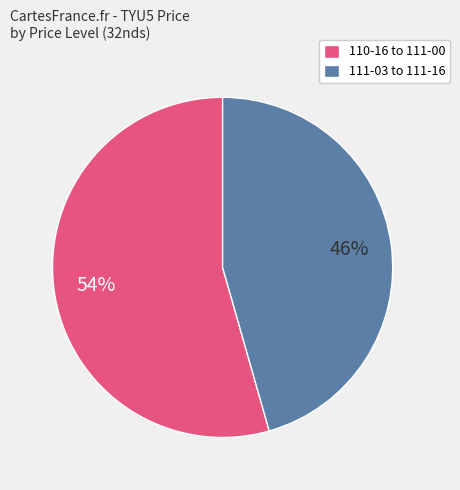

To the nearest percent, what portion does 111-03 to 111-16 represent?

46%